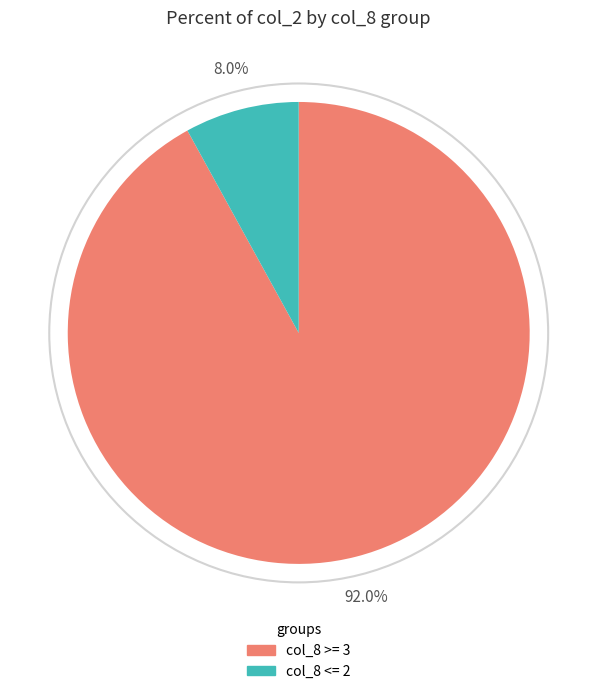

Rank the categories by value from lowest to highest.

col_8 <= 2, col_8 >= 3